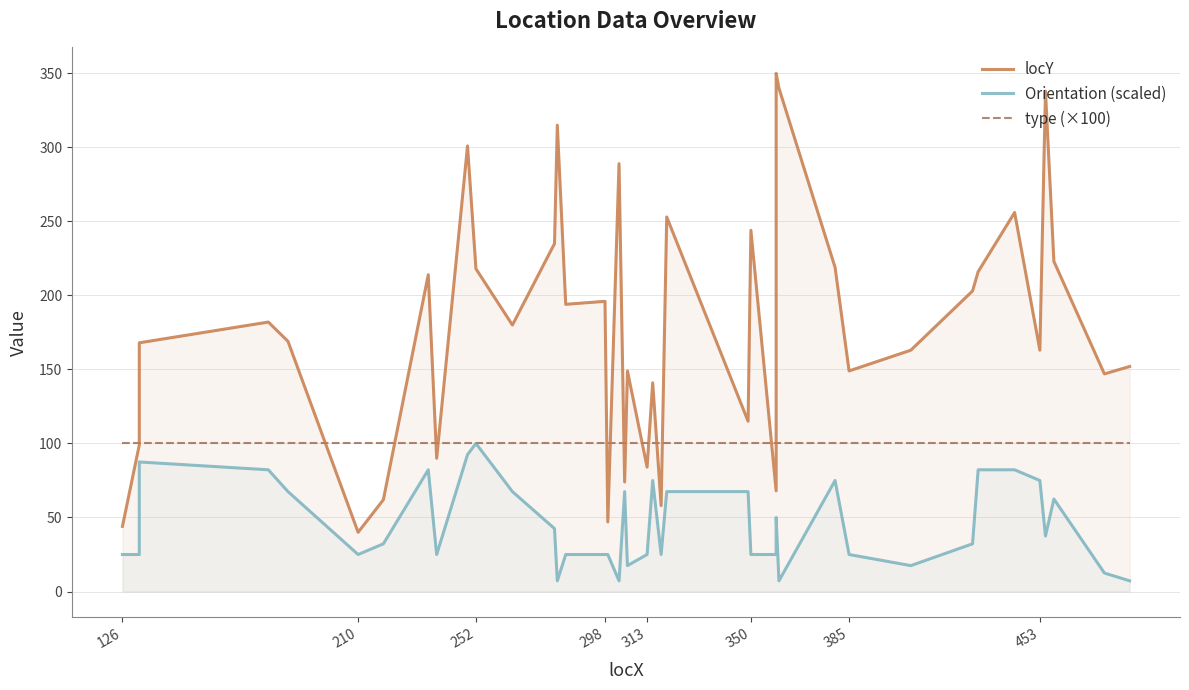

True or false: type (×100) has a value of 100.0 at 453.

True